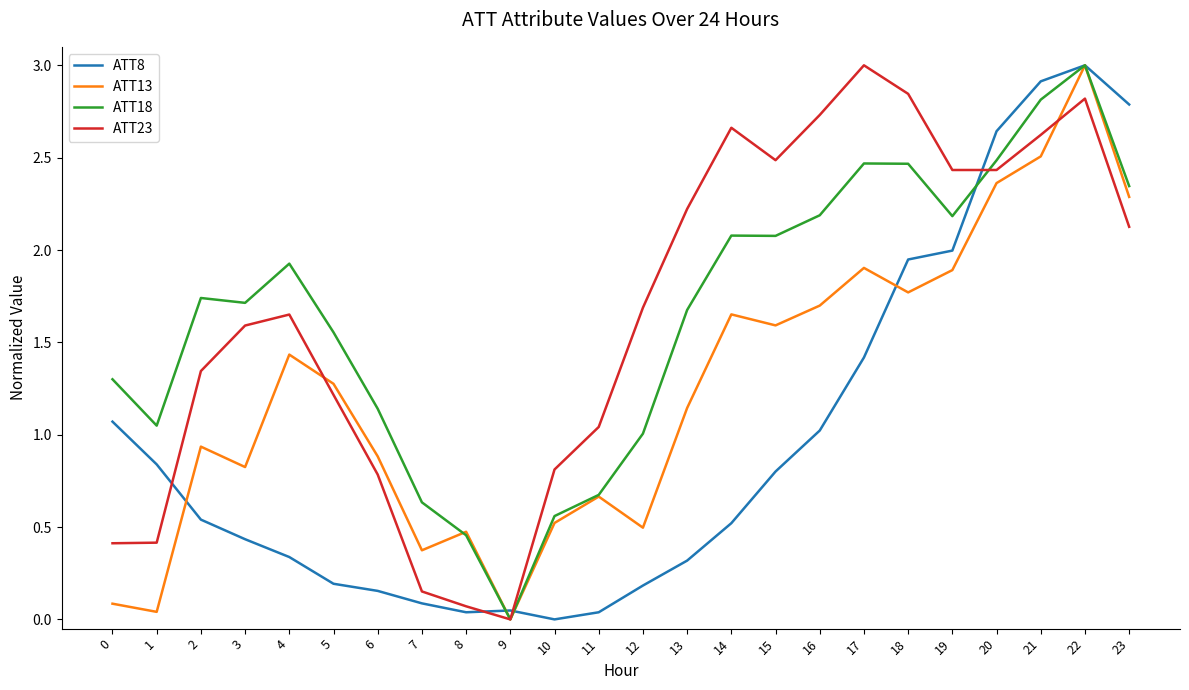

How many series are shown in this chart?

4